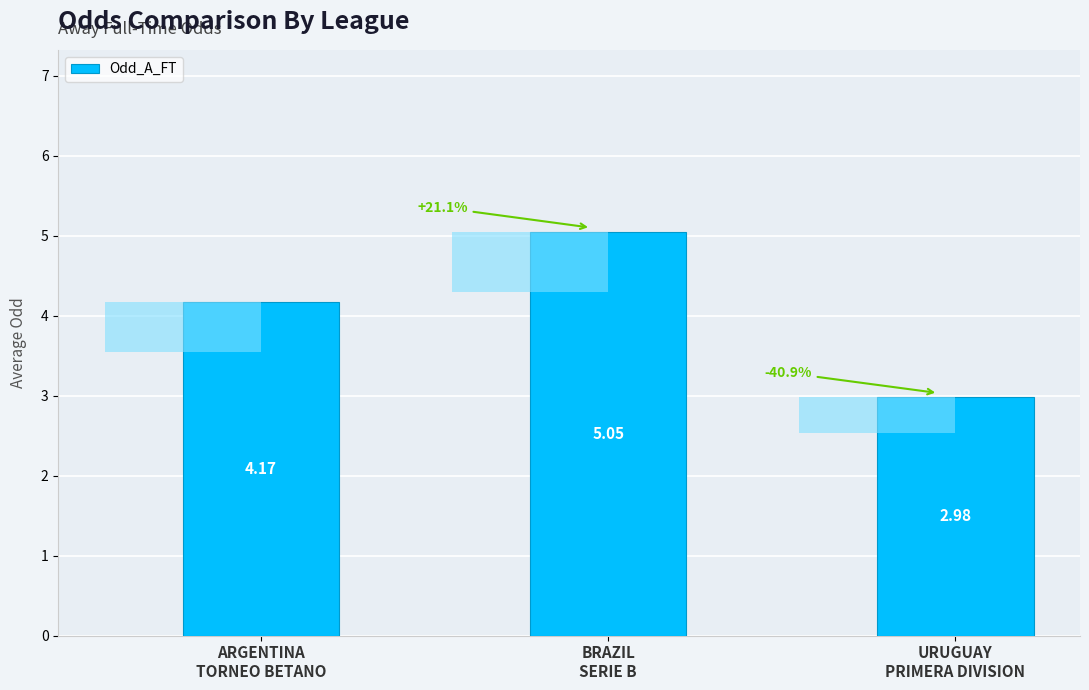

Reading left to right, what are all the values shown in this chart?

ARGENTINA
TORNEO BETANO=4.2	BRAZIL
SERIE B=5.0	URUGUAY
PRIMERA DIVISION=3.0